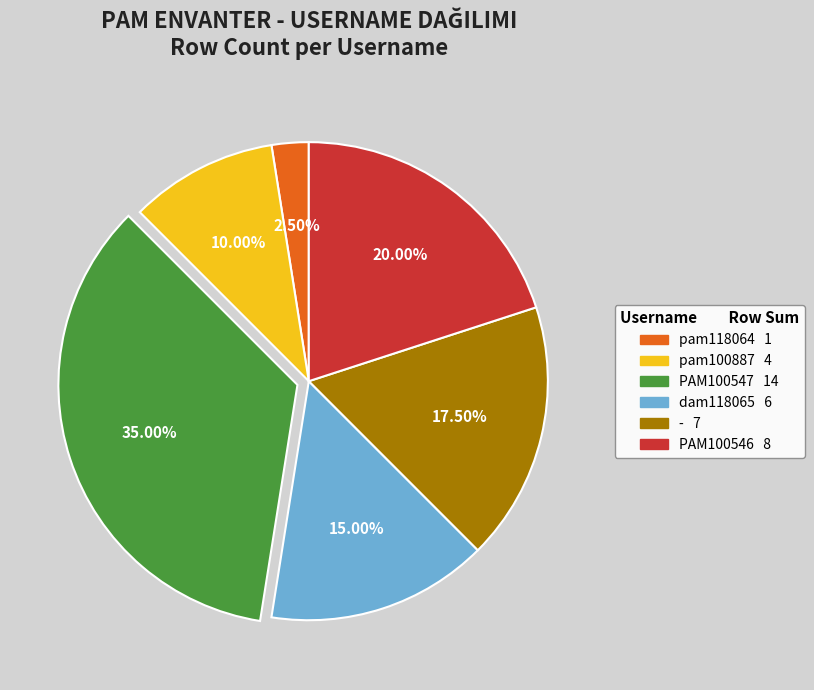

Does any single category account for the majority?

No